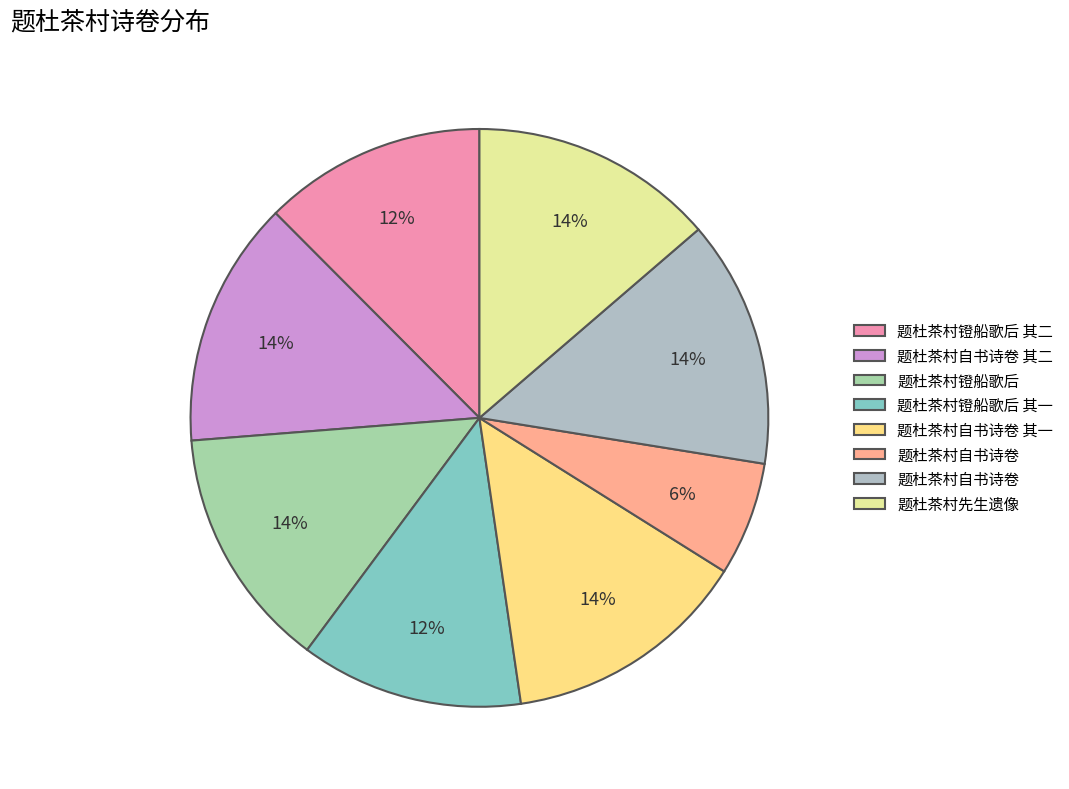

How many segments does this pie chart have?

8